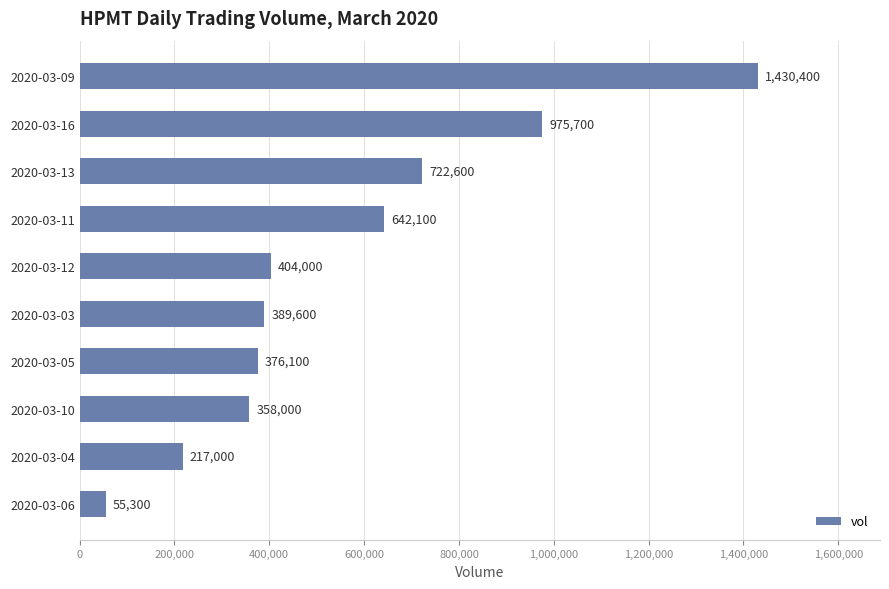

Reading bottom to top, extract all data points from this chart.

55300	217000	358000	376100	389600	404000	642100	722600	975700	1430400